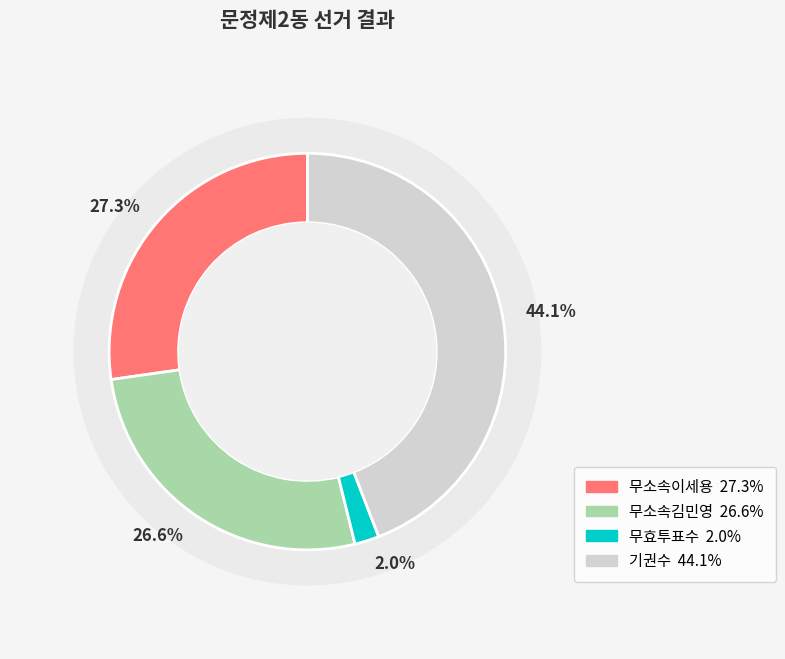

How much of the chart is everything except 무소속김민영?

73.4%